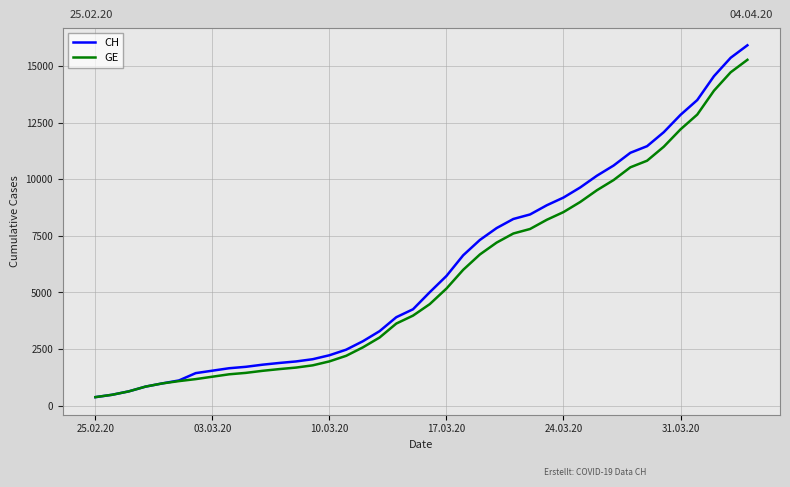

What is the smallest value displayed?

375